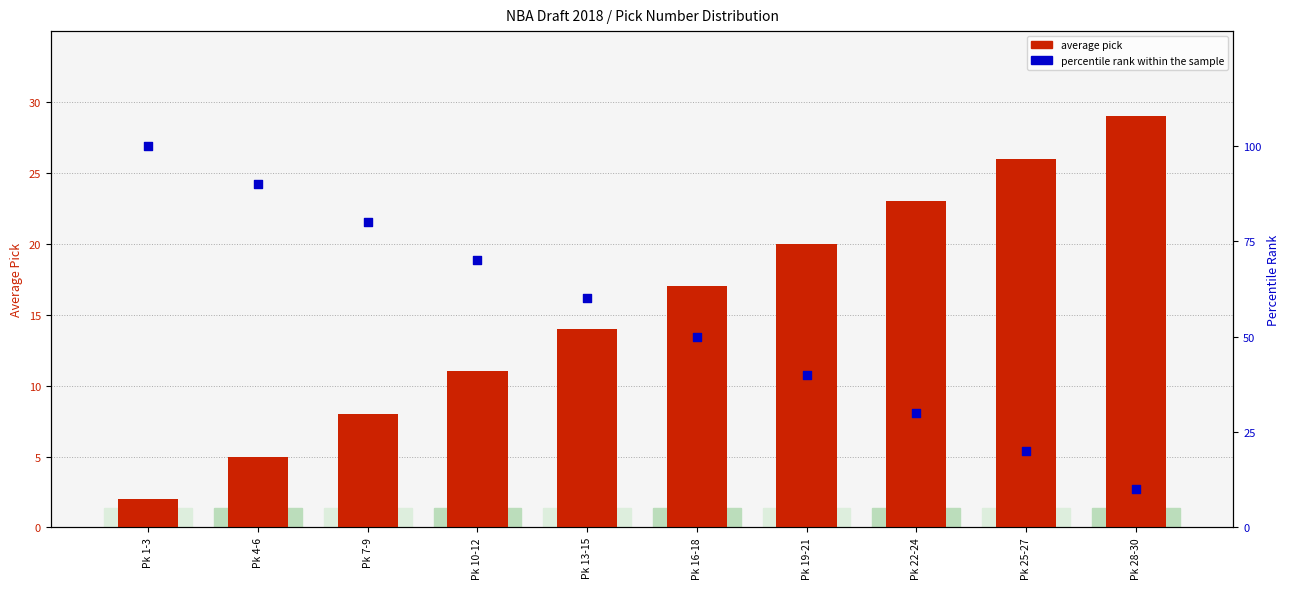

Which series contains the highest Y value?

percentile rank within the sample